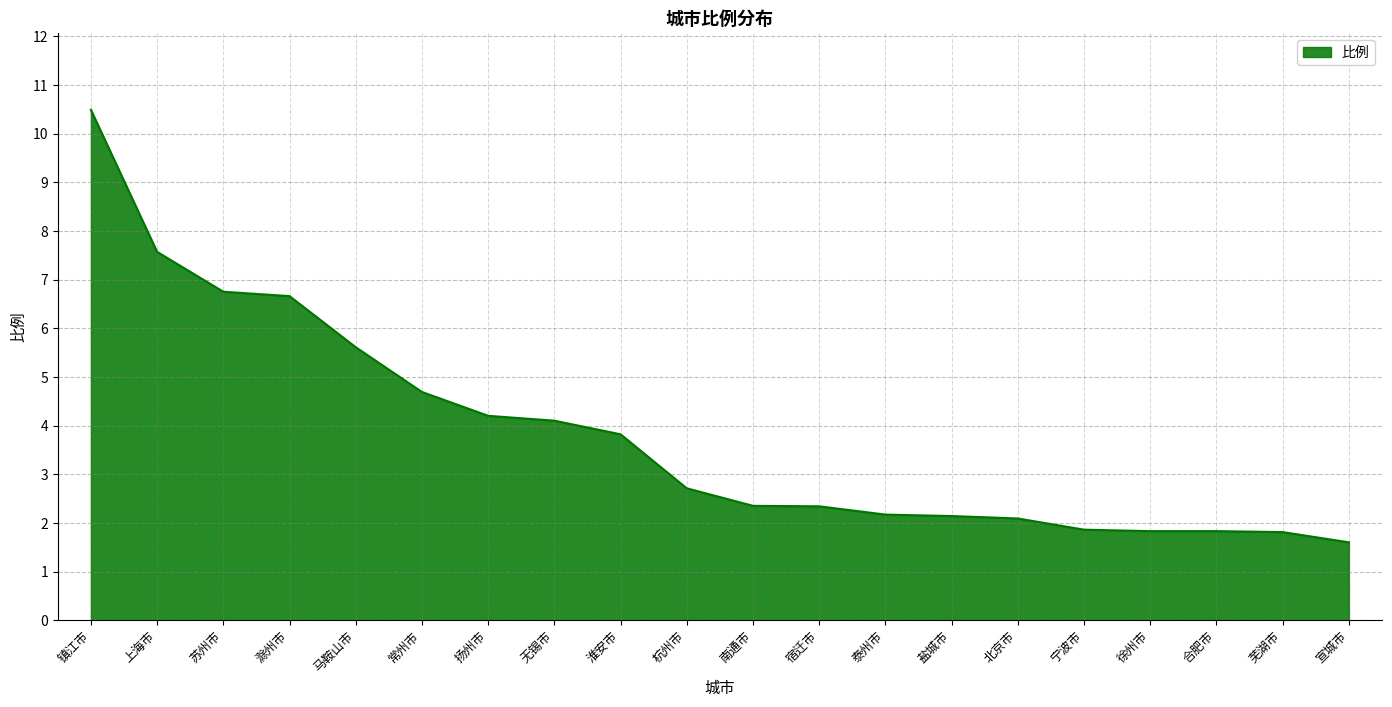

What is the smallest value displayed?

1.6